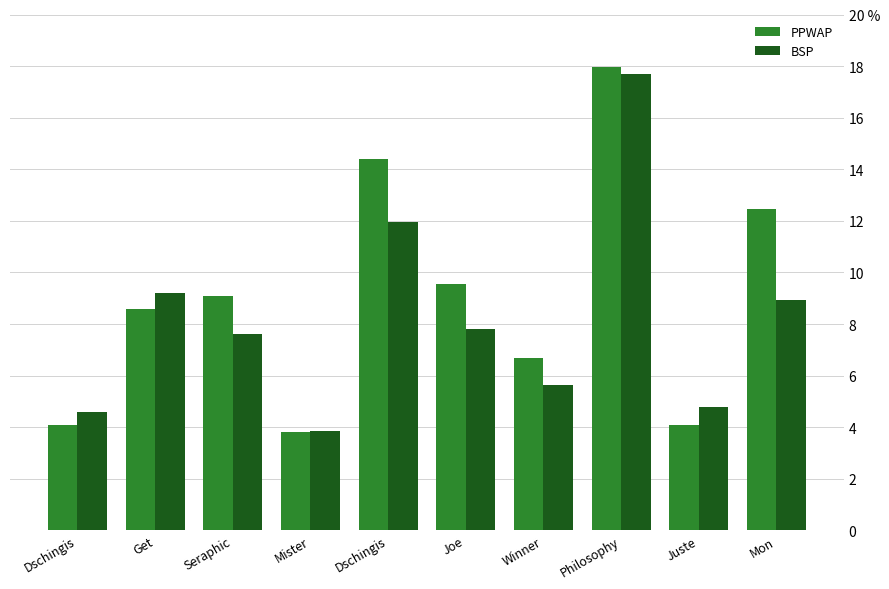

Which label corresponds to the largest value in the chart?

Philosophy